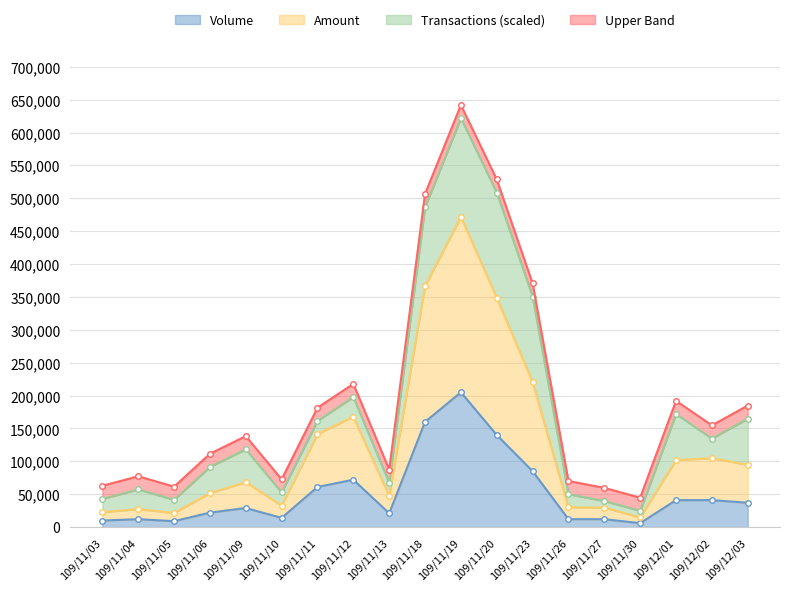

At which label does Volume reach its peak?

109/11/19